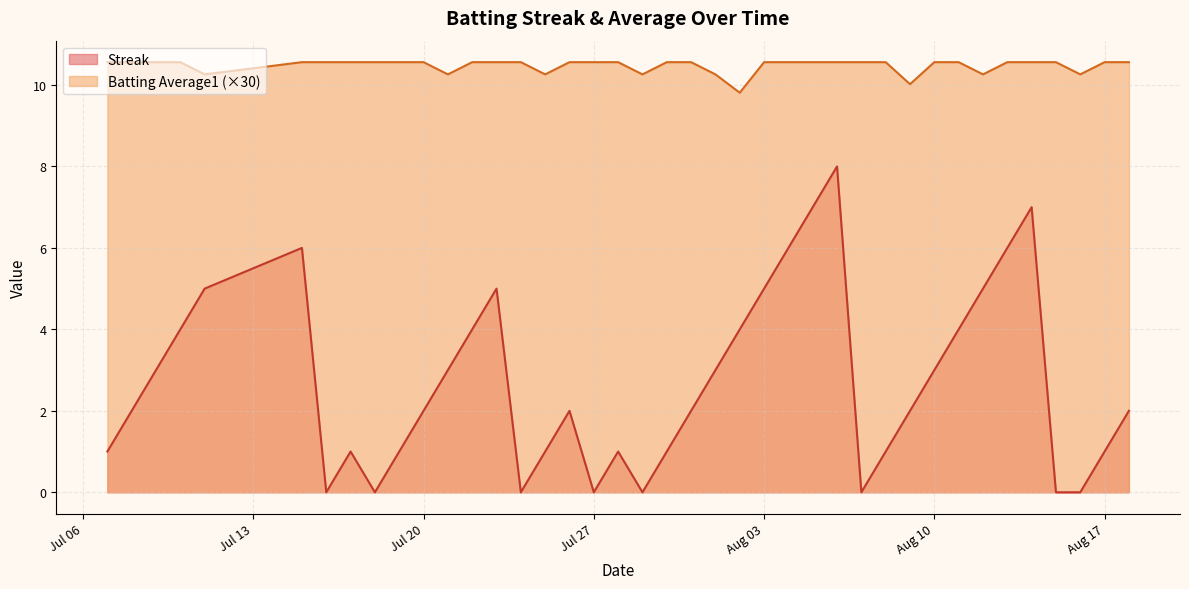

Reading left to right, list all the values displayed in this chart.

Streak: 1.0	2.0	3.0	4.0	5.0	6.0	0.0	1.0	0.0	1.0	2.0	3.0	4.0	5.0	0.0	1.0	2.0	0.0	1.0	0.0	1.0	2.0	3.0	4.0	5.0	6.0	7.0	8.0	0.0	1.0	2.0	3.0	4.0	5.0	6.0	7.0	0.0	0.0	1.0	2.0
Batting Average1: 10.6	10.6	10.6	10.6	10.3	10.6	10.6	10.6	10.6	10.6	10.6	10.3	10.6	10.6	10.6	10.3	10.6	10.6	10.6	10.3	10.6	10.6	10.3	9.8	10.6	10.6	10.6	10.6	10.6	10.6	10.0	10.6	10.6	10.3	10.6	10.6	10.6	10.3	10.6	10.6